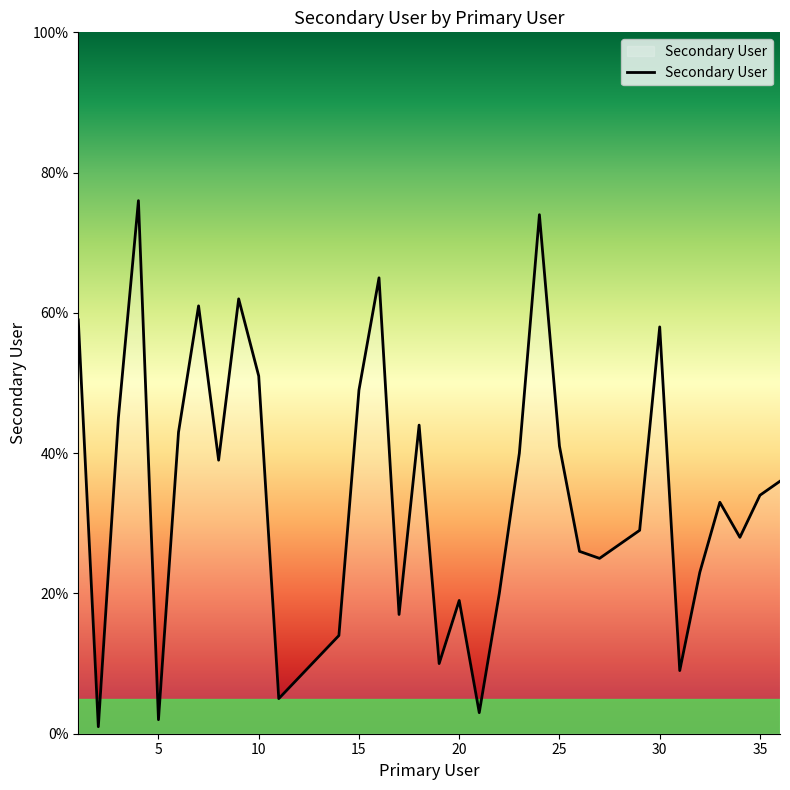

How many series are shown in this chart?

1